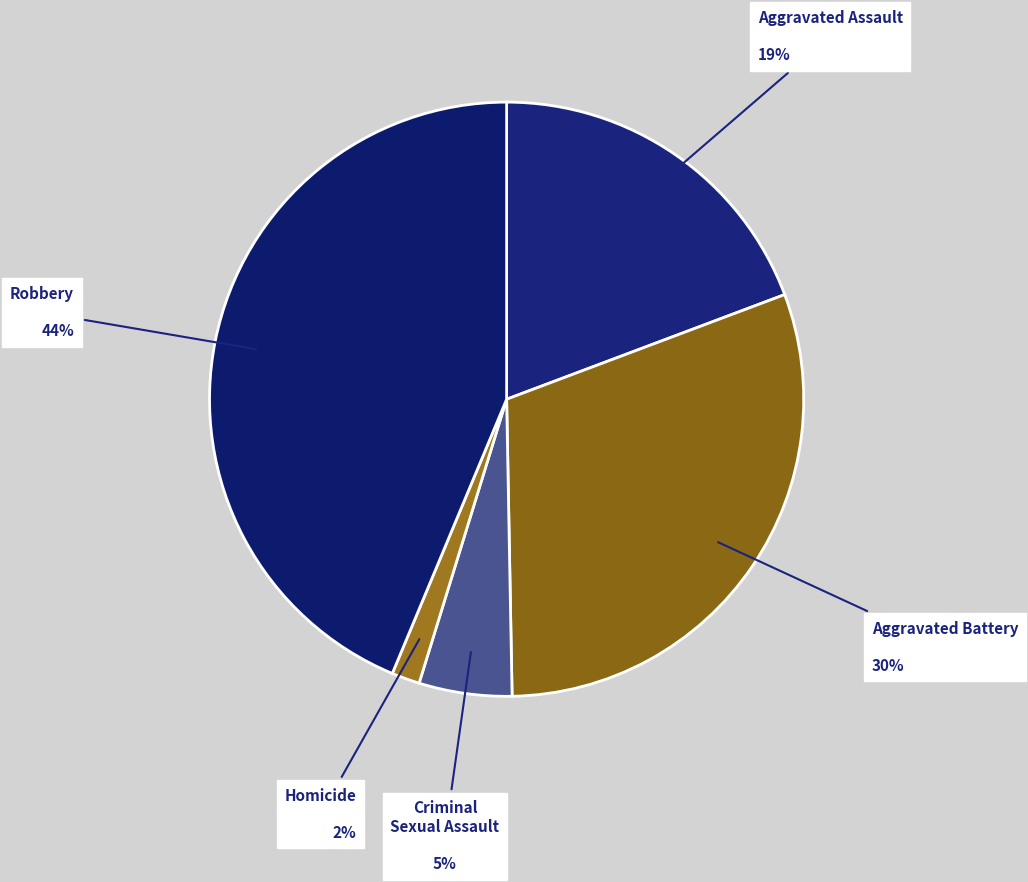

The Criminal Sexual Assault slice represents 5% of the pie. True or false?

True